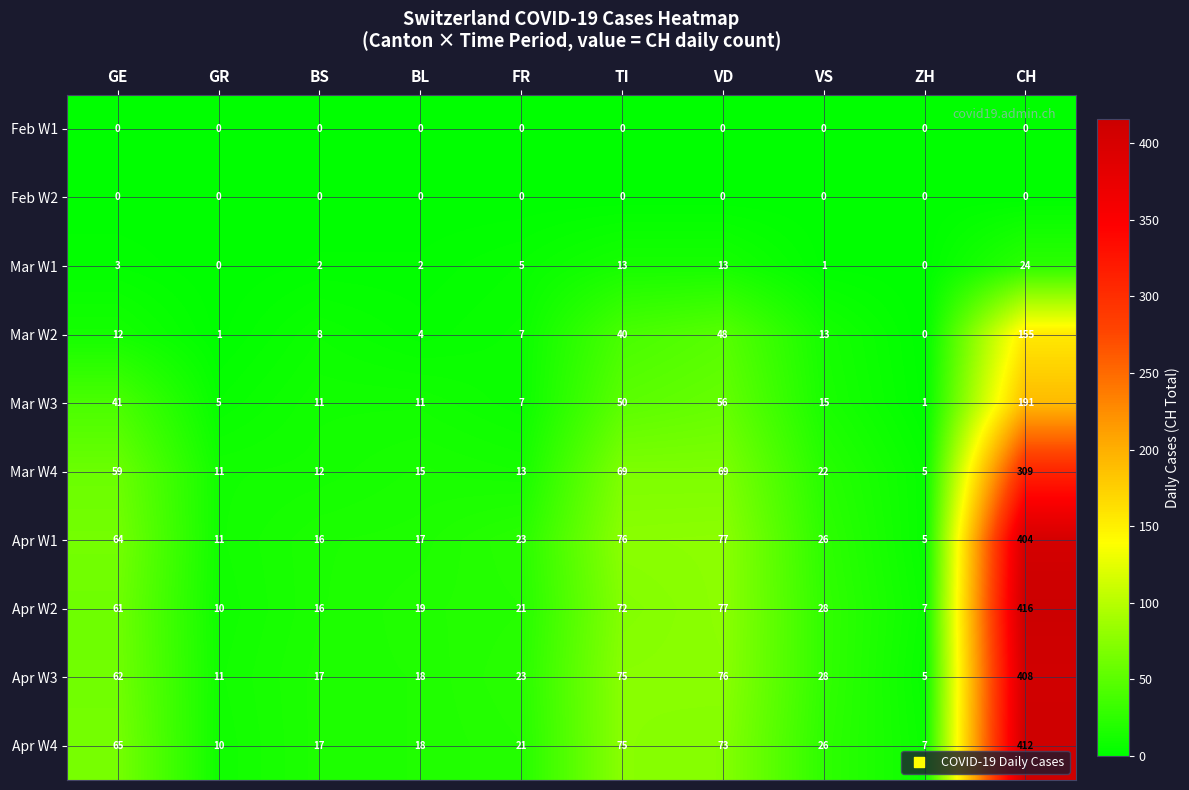

Which series has the largest total across all categories?

Apr W2